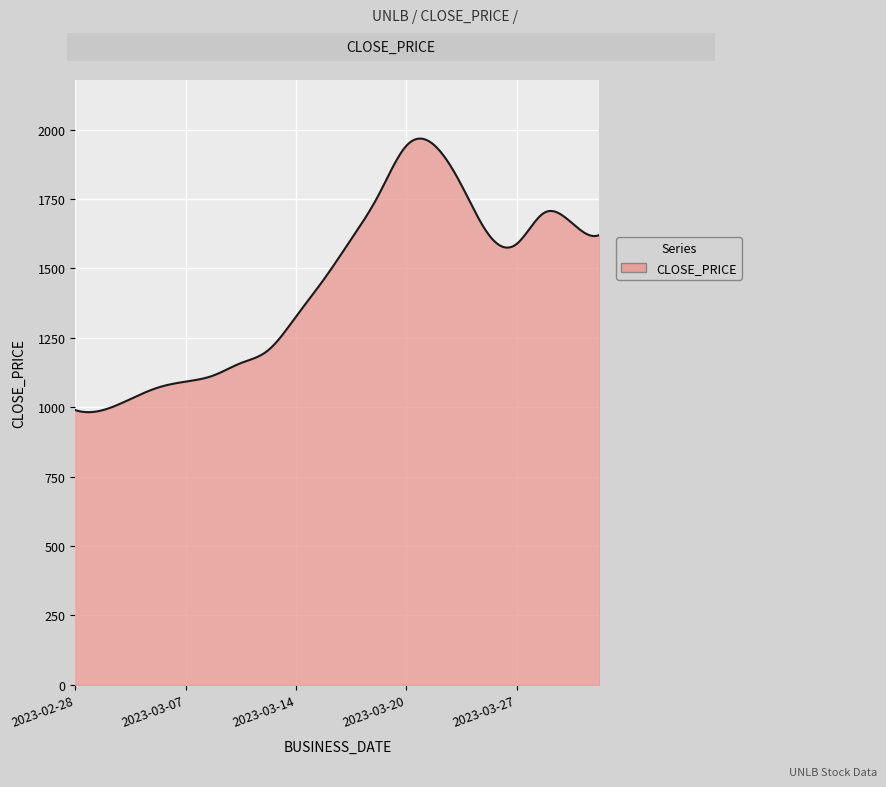

What is the difference between the maximum and minimum values?

985.5